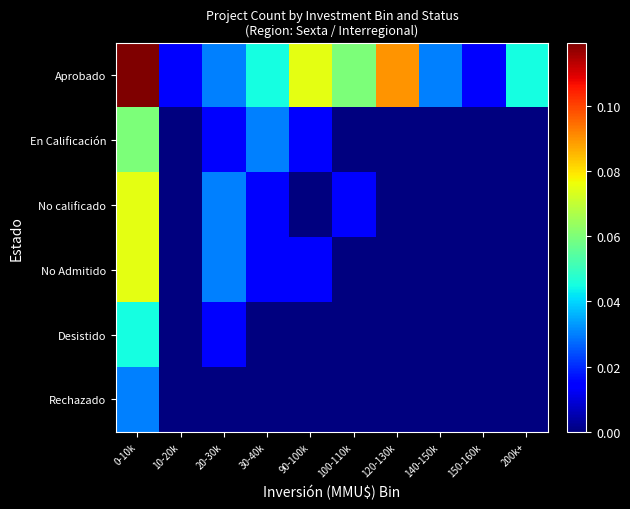

At which category is the sum across all series the highest?

0-10k